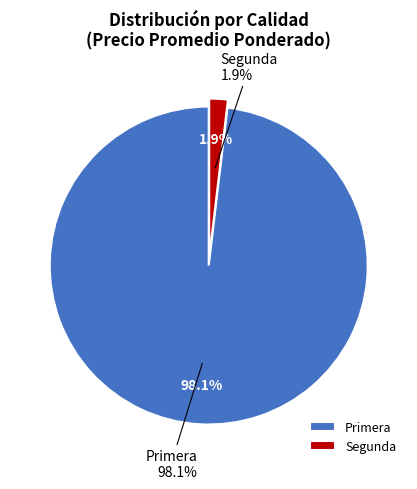

To the nearest percent, what is the average slice percentage?

50%